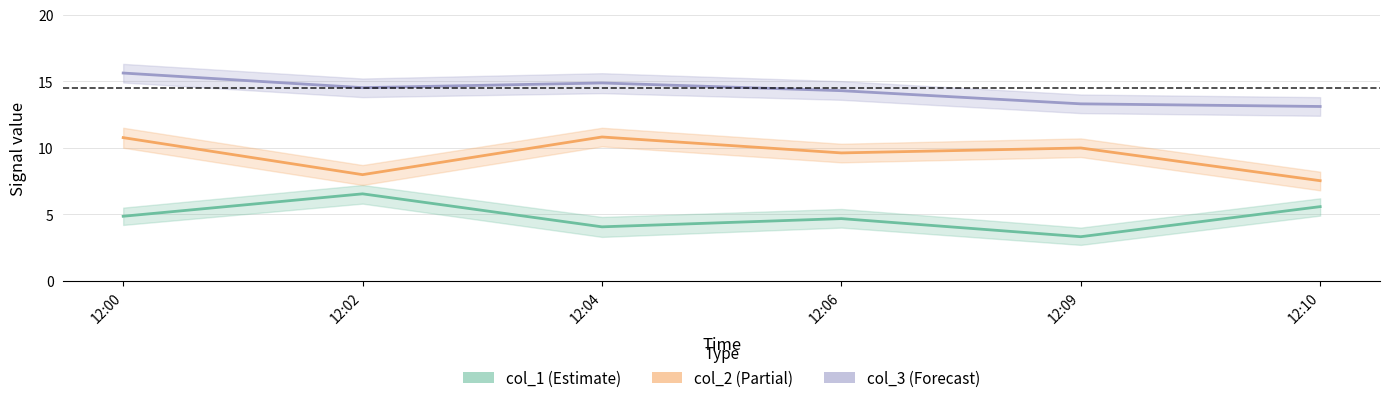

What is the value of the col_1 point at the 4th from the left?

4.7